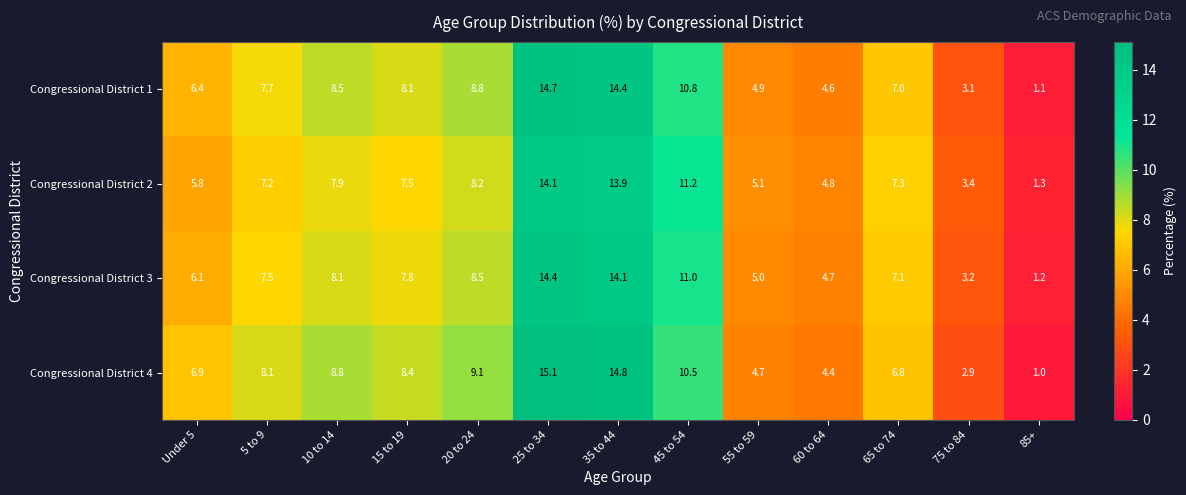

List the labels in order of Congressional District 1 value, smallest first.

85+, 75 to 84, 60 to 64, 55 to 59, Under 5, 65 to 74, 5 to 9, 15 to 19, 10 to 14, 20 to 24, 45 to 54, 35 to 44, 25 to 34